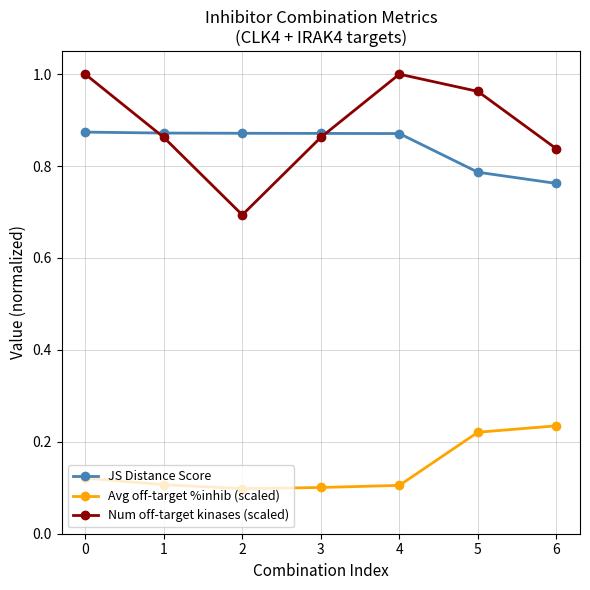

What is the value of the Num off-target kinases (scaled) point at the 3rd from the left?

0.7